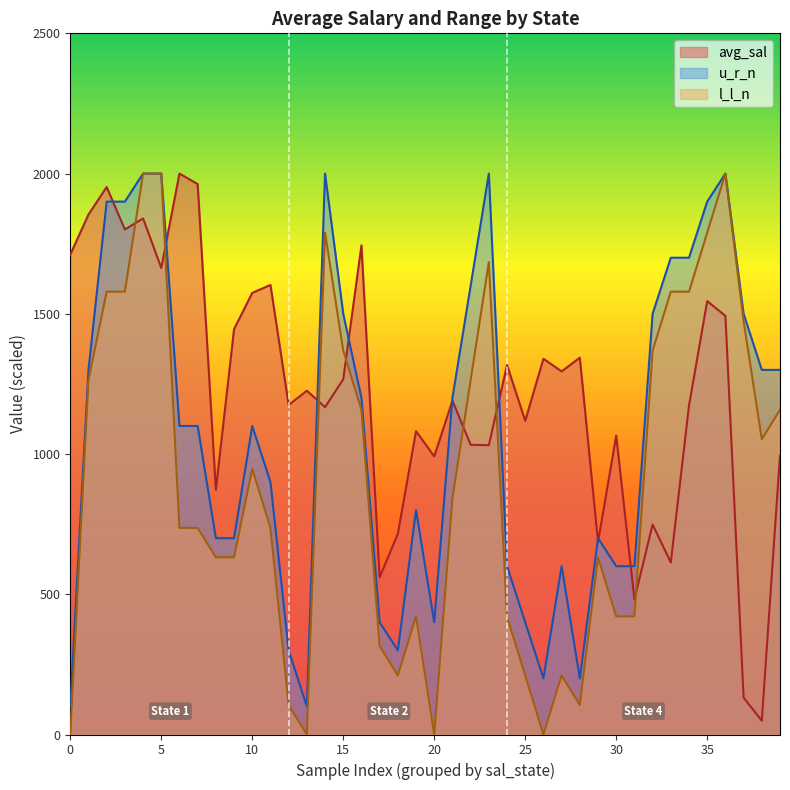

At 32, list the series in order from smallest to largest.

avg_sal, l_l_n, u_r_n